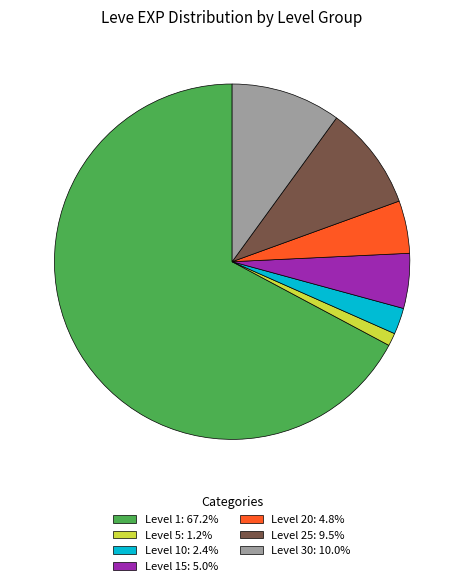

Is Level 30: 10.0% the majority of the pie?

No